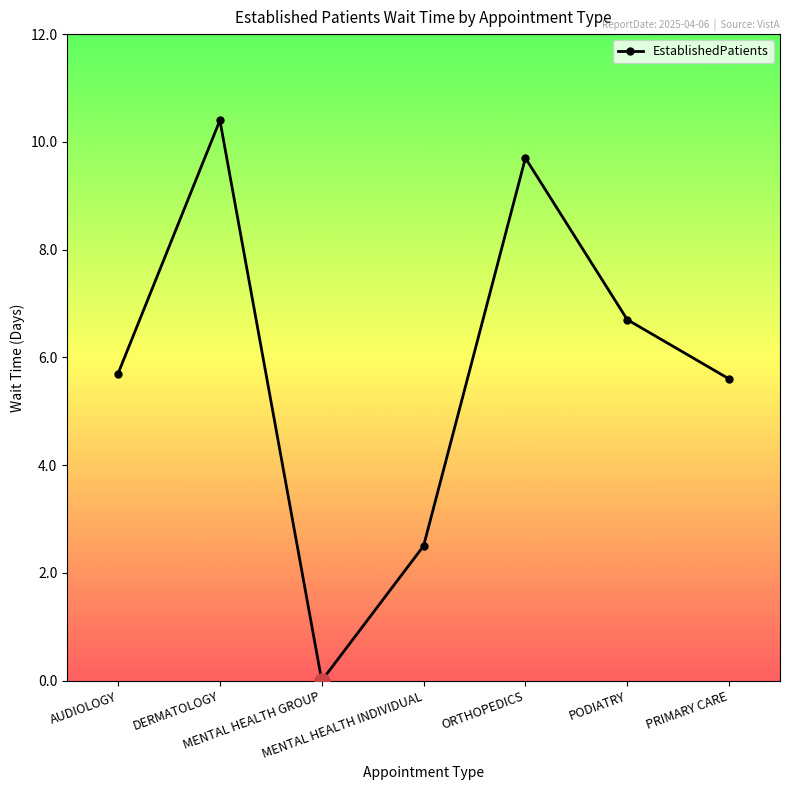

What is the change in value from MENTAL HEALTH GROUP to MENTAL HEALTH INDIVIDUAL?

+2.5